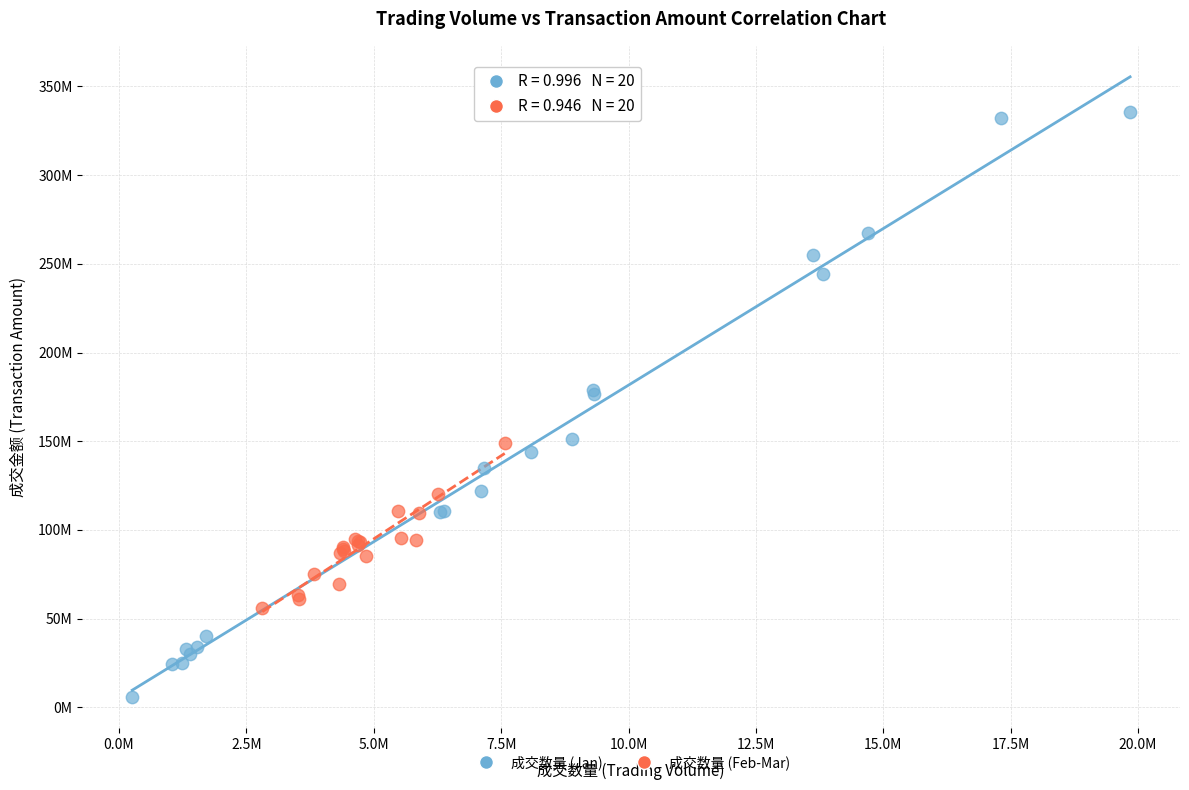

Which series contains the highest Y value?

成交数量 (Jan)